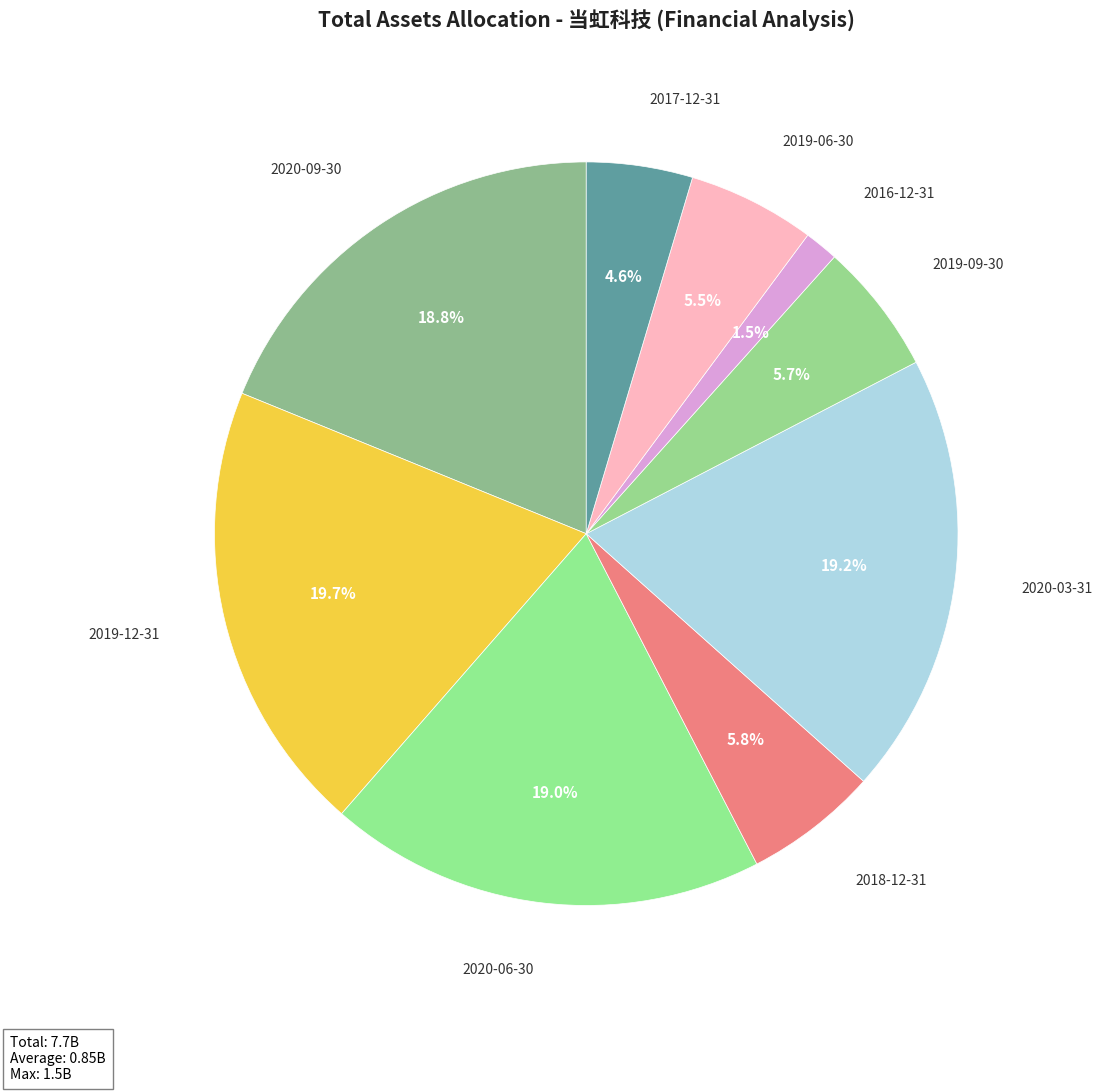

Combined, do 2020-06-30 and 2017-12-31 account for over 50%?

No